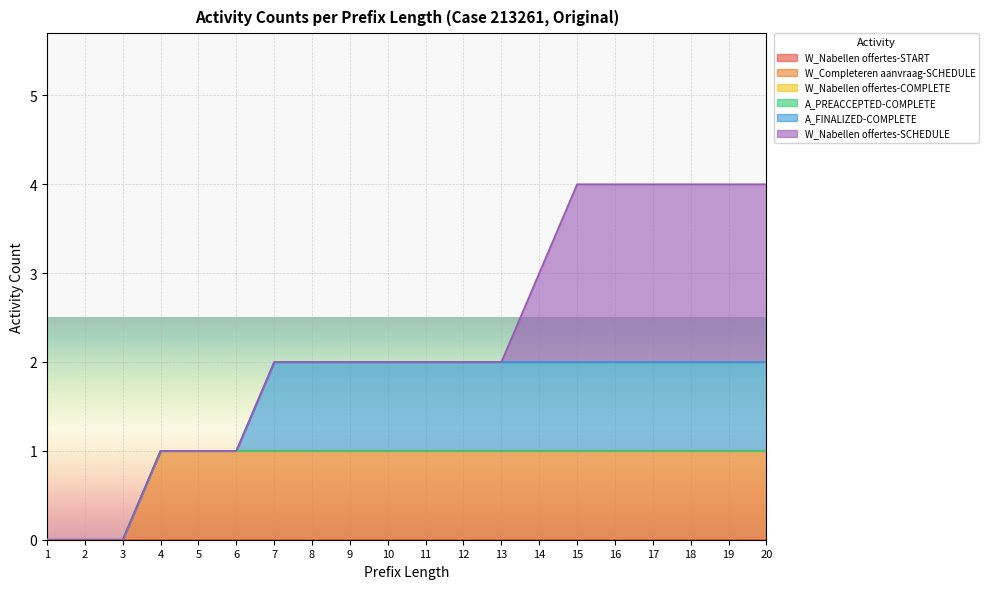

Reading left to right, extract all data points from this chart.

W_Nabellen offertes-START: 0	0	0	0	0	0	0	0	0	0	0	0	0	0	0	0	0	0	0	0
W_Completeren aanvraag-SCHEDULE: 0	0	0	1	1	1	1	1	1	1	1	1	1	1	1	1	1	1	1	1
W_Nabellen offertes-COMPLETE: 0	0	0	0	0	0	0	0	0	0	0	0	0	0	0	0	0	0	0	0
A_PREACCEPTED-COMPLETE: 0	0	0	0	0	0	0	0	0	0	0	0	0	0	0	0	0	0	0	0
A_FINALIZED-COMPLETE: 0	0	0	0	0	0	1	1	1	1	1	1	1	1	1	1	1	1	1	1
W_Nabellen offertes-SCHEDULE: 0	0	0	0	0	0	0	0	0	0	0	0	0	1	2	2	2	2	2	2